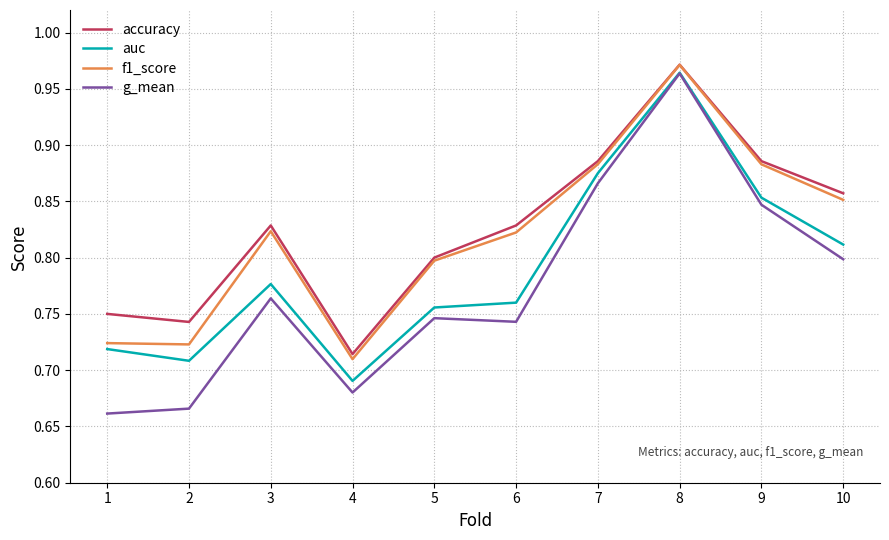

At which category is the sum across all series the highest?

8